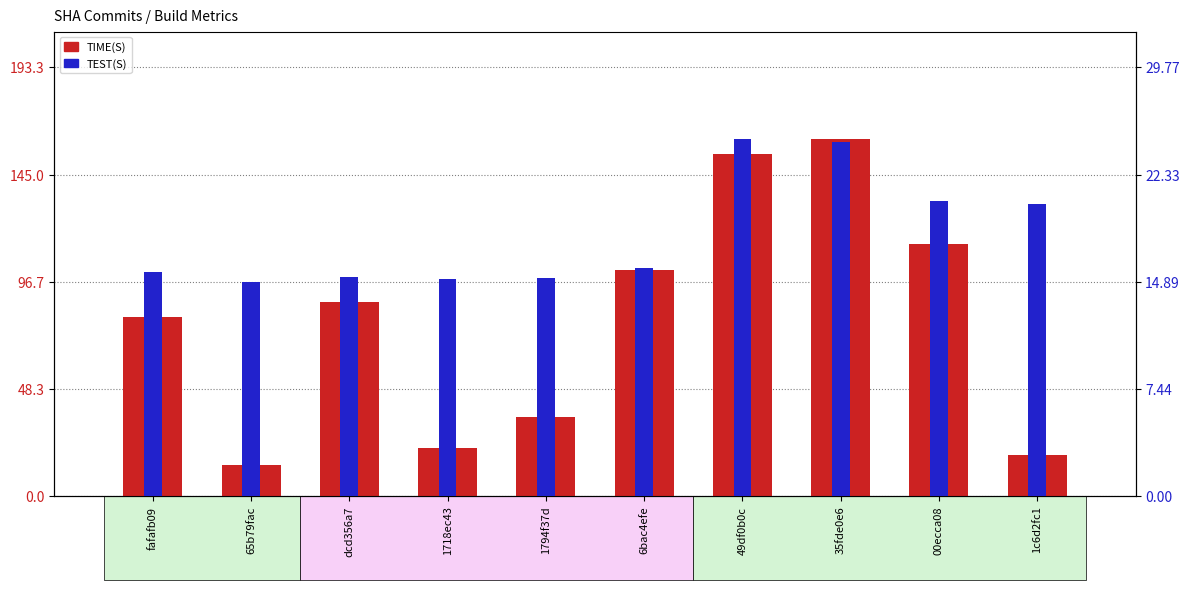

Read the TIME(S) value at 00ecca08.

113.6